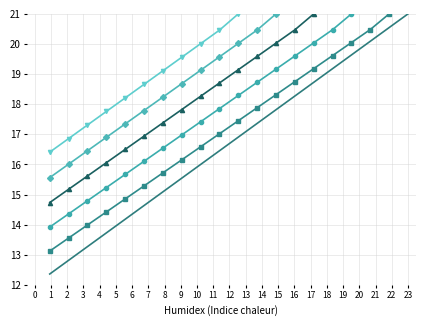

What is the difference between the second highest and minimum values?

8.2